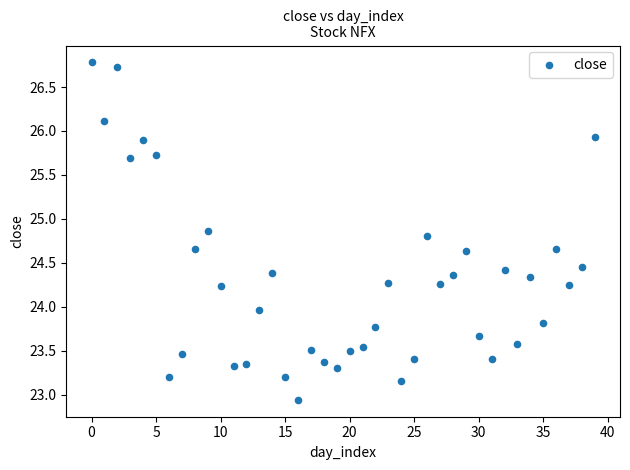

What is the range of Y values (max minus min)?

3.8